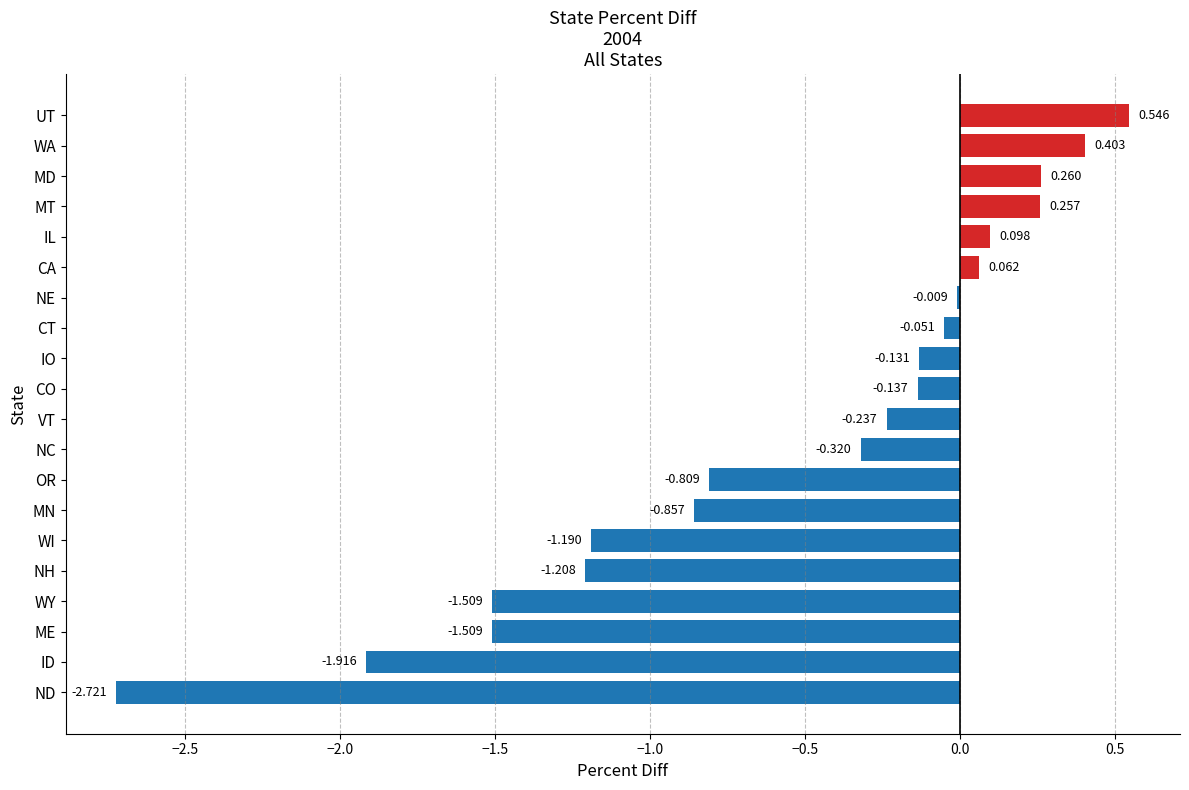

Where is the data nearest to the value -1?

MN